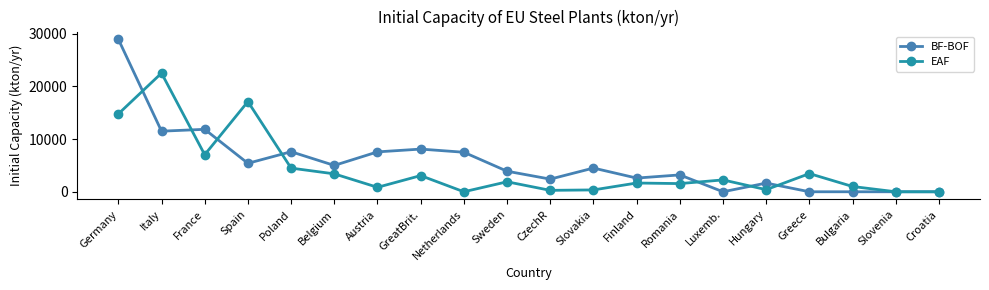

How many data points does each series have?

20